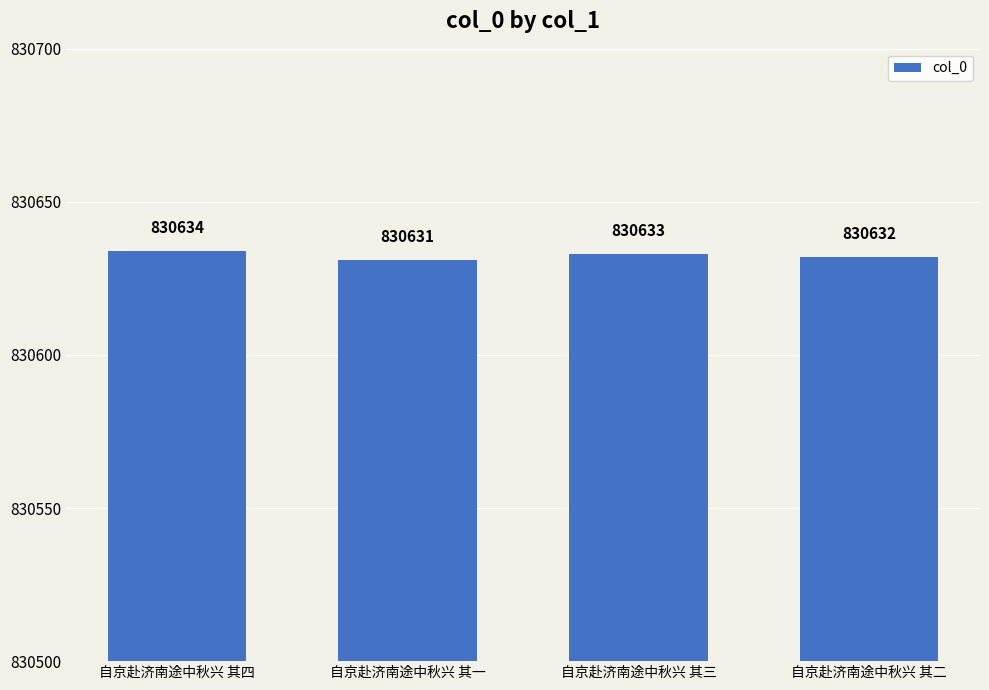

Count the values in the range 830632 to 830634.

3